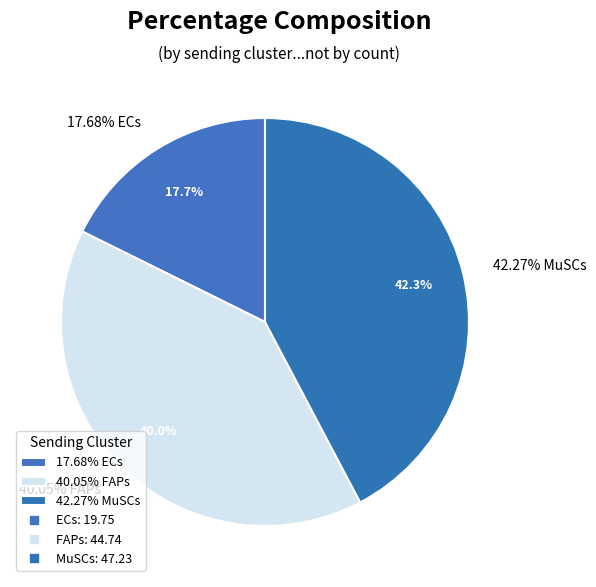

What is the total percentage of MuSCs and ECs?

60.0%